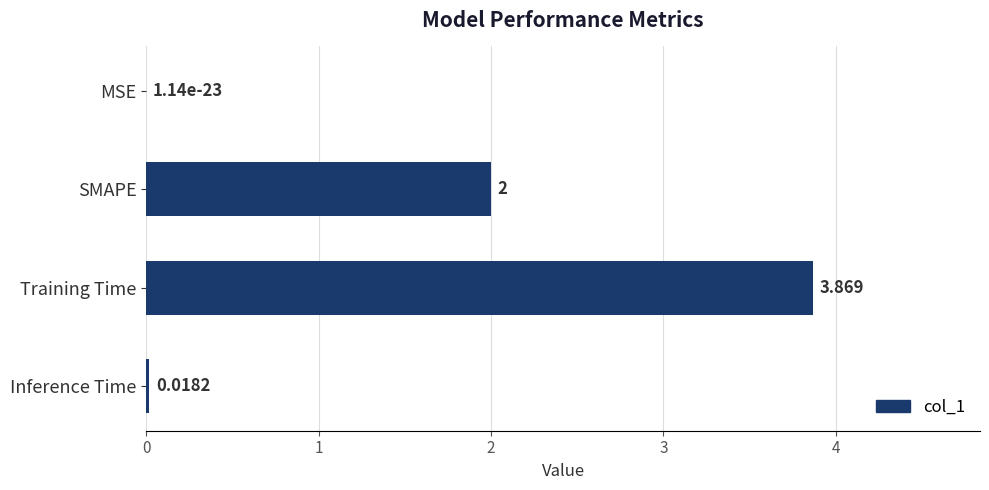

What is the sum of all values?

5.9